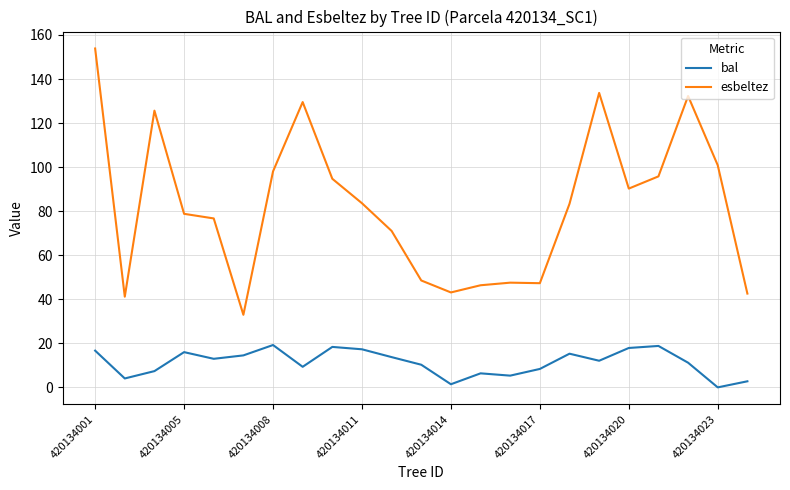

True or false: bal and esbeltez cross at least once.

False